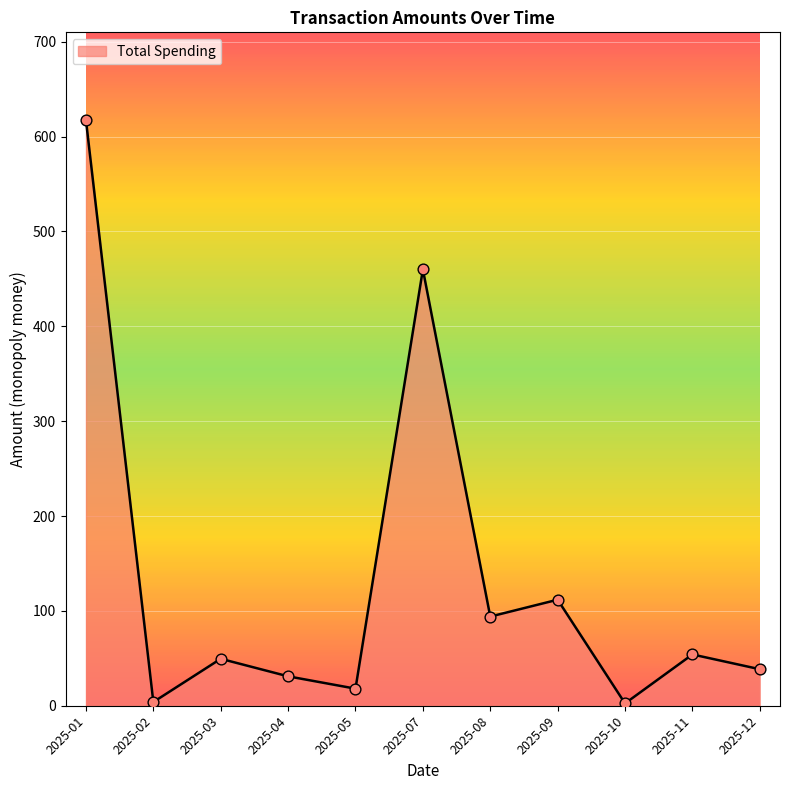

What is the ratio of the value at 2025-04 to the value at 2025-09?

0.3